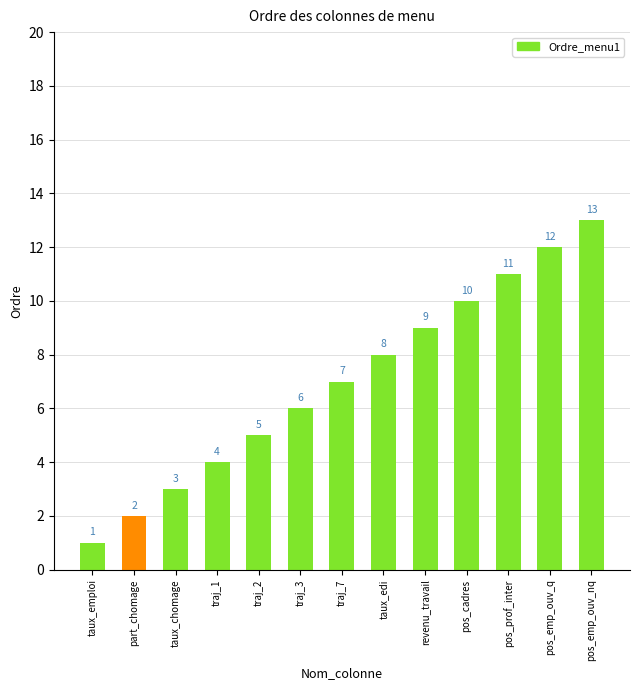

Where is the data nearest to the value 7?

traj_7